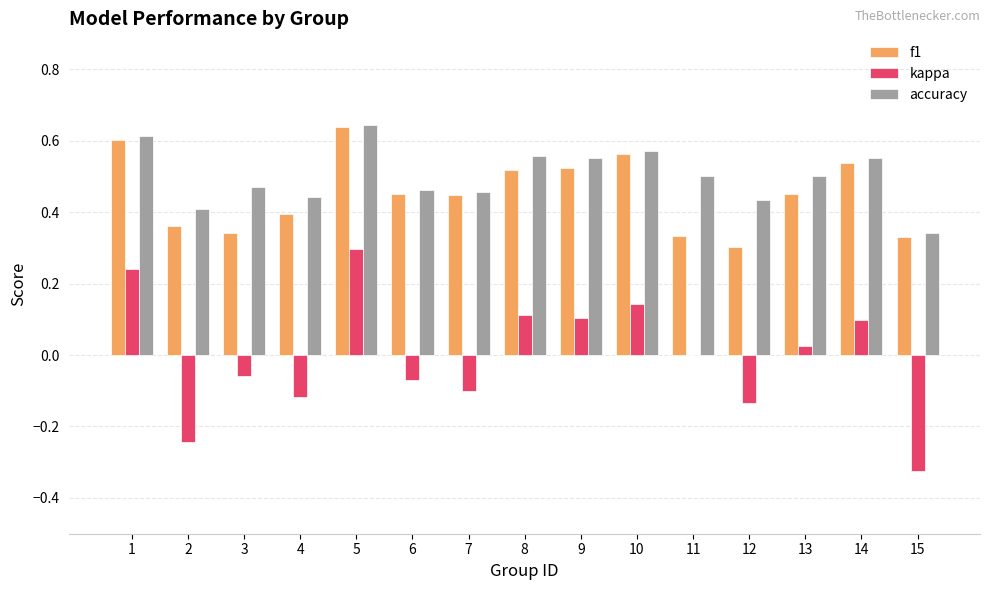

Is it true that accuracy equals 0.8 at 6?

False